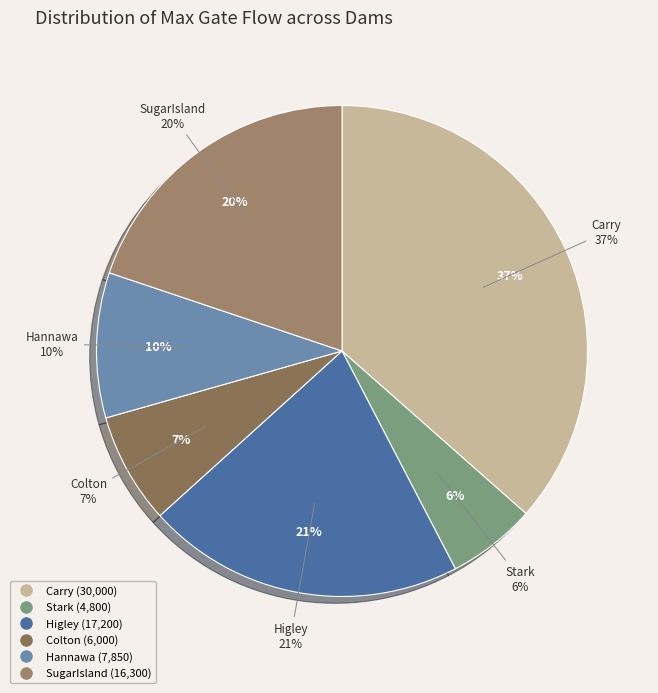

Count the number of slices in the pie.

6